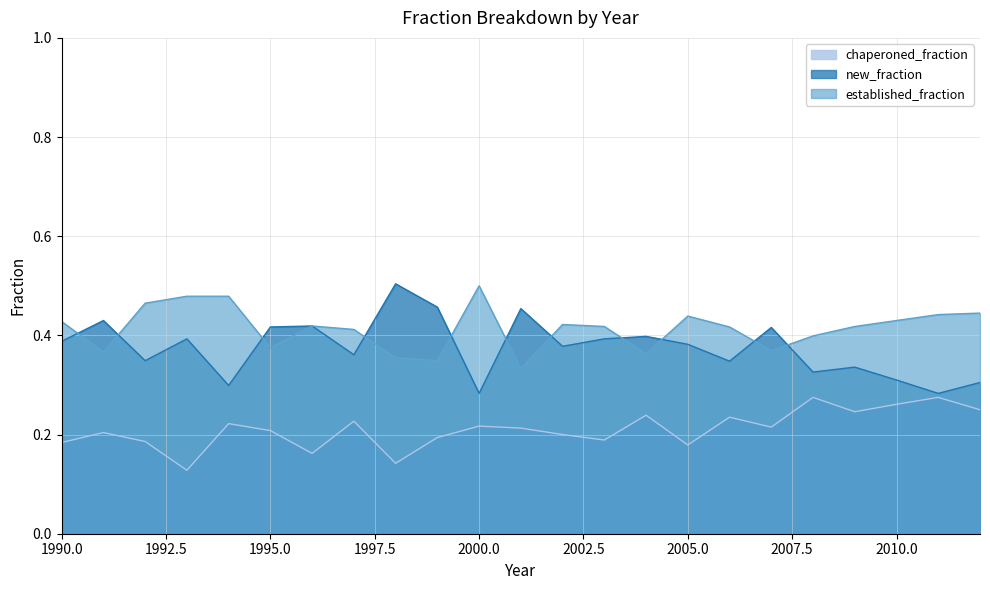

Rank the categories by established_fraction value from highest to lowest.

2000, 1993, 1994, 1992, 2012, 2011, 2005, 2010, 1990, 2002, 1996, 2003, 2009, 2006, 1997, 2008, 1995, 2007, 1991, 2004, 1998, 1999, 2001